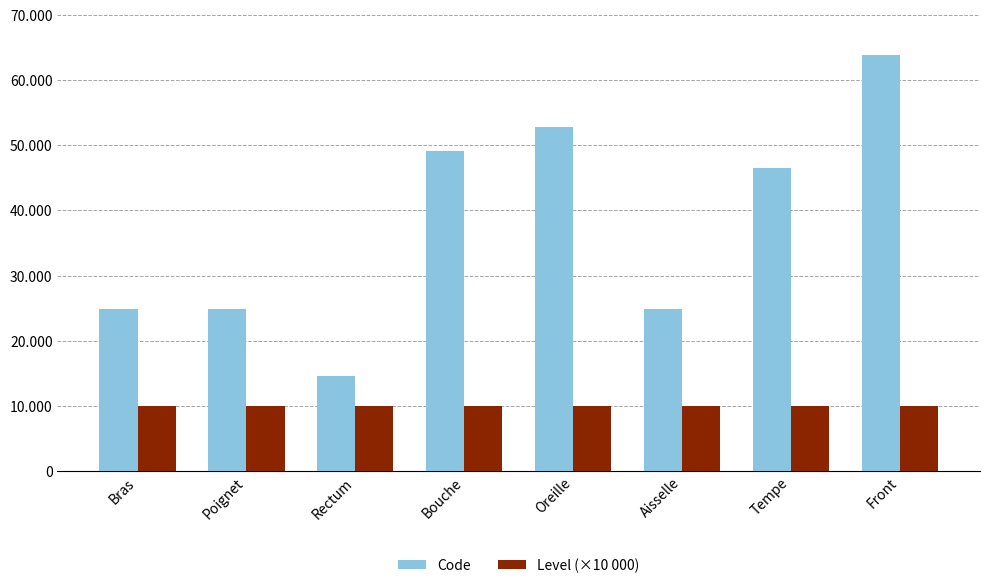

The value of Level (×10 000) at Poignet is 16099. True or false?

False